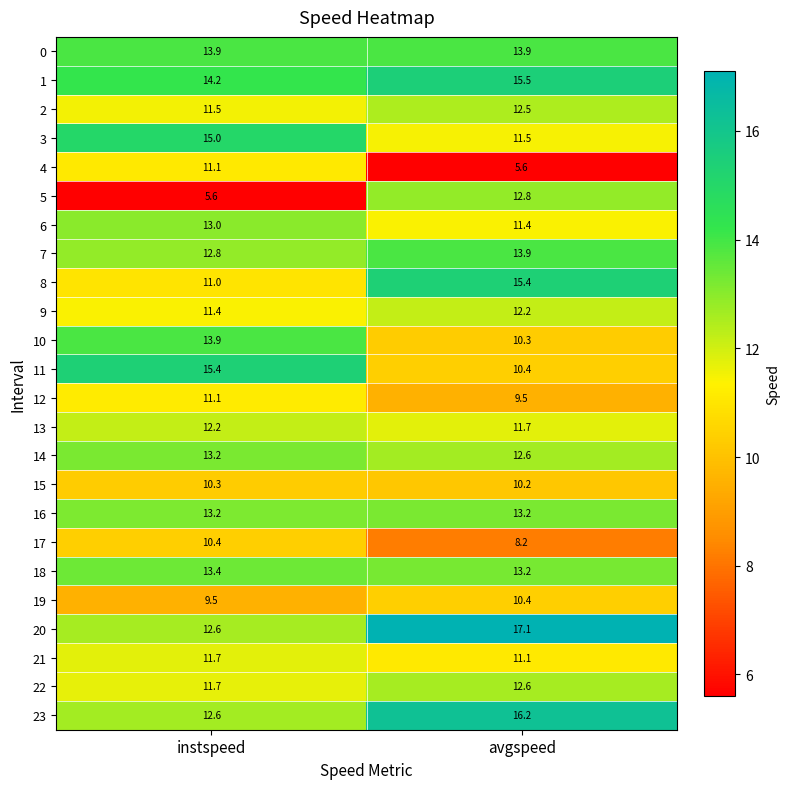

How many categories are shown in the chart?

2